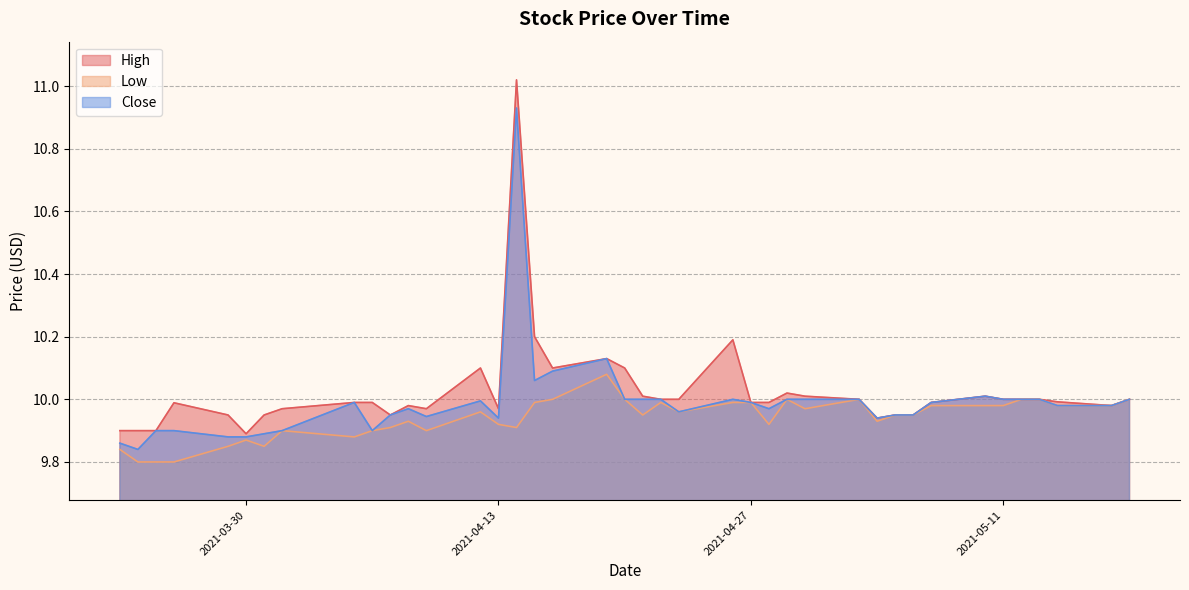

Read the Close value at 2021-05-03.

10.0